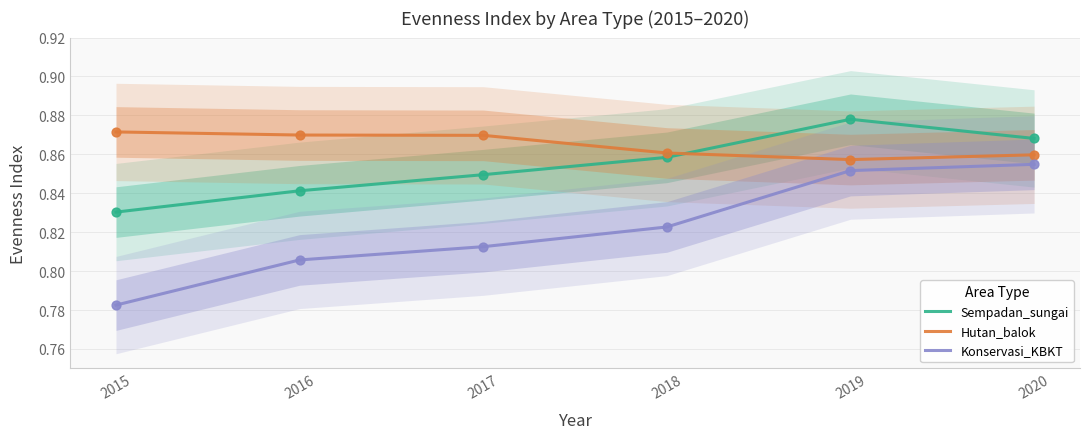

What are all the series names shown in the legend?

Sempadan_sungai, Hutan_balok, Konservasi_KBKT